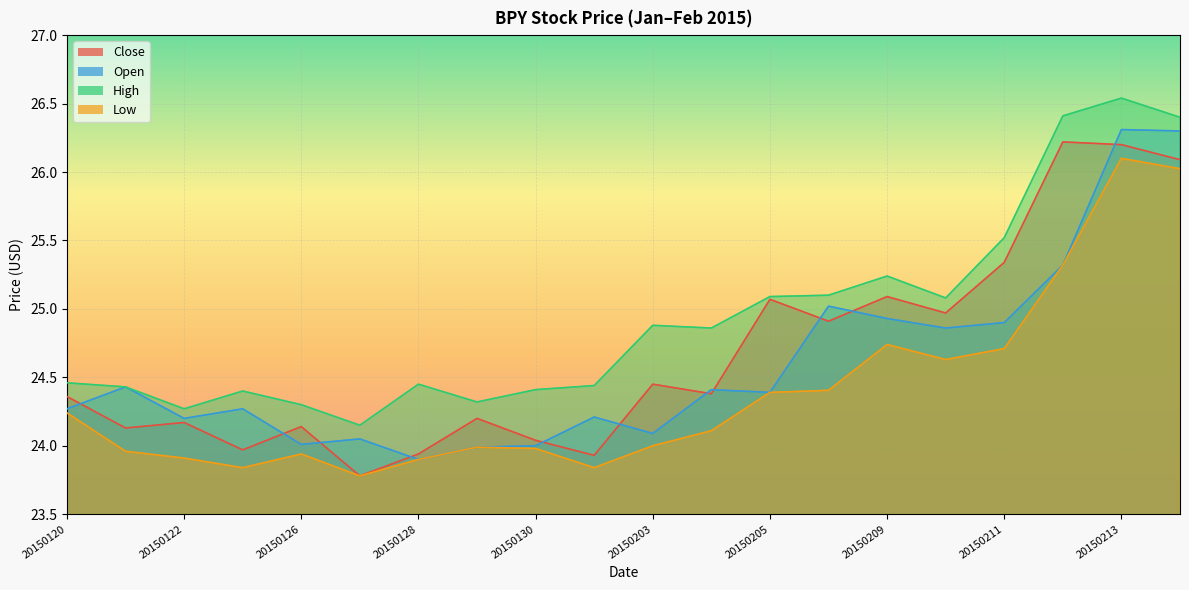

What value does the Low series have at 20150128?

23.9